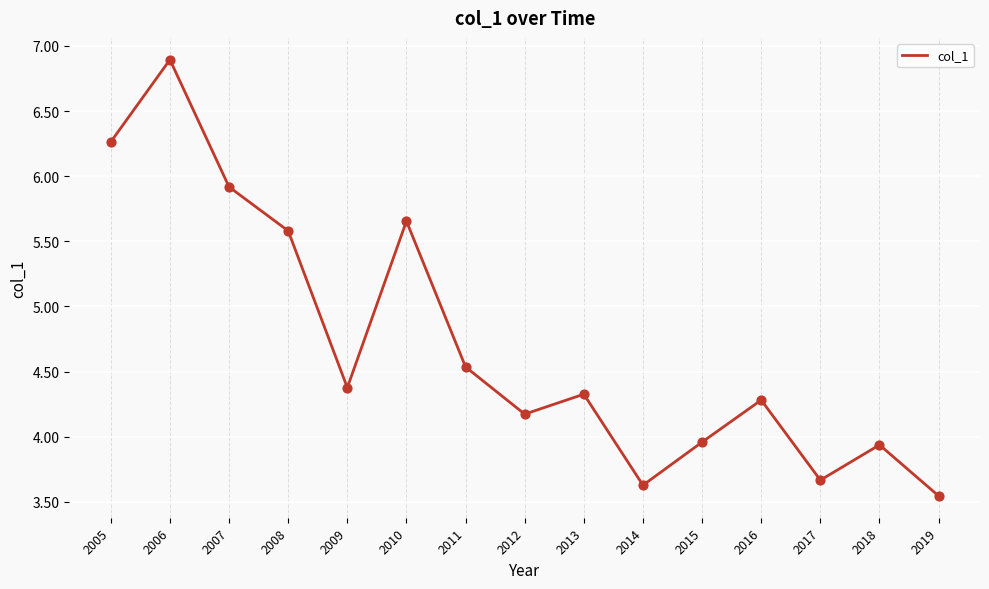

Which has a higher value, 2014 or 2017?

2017